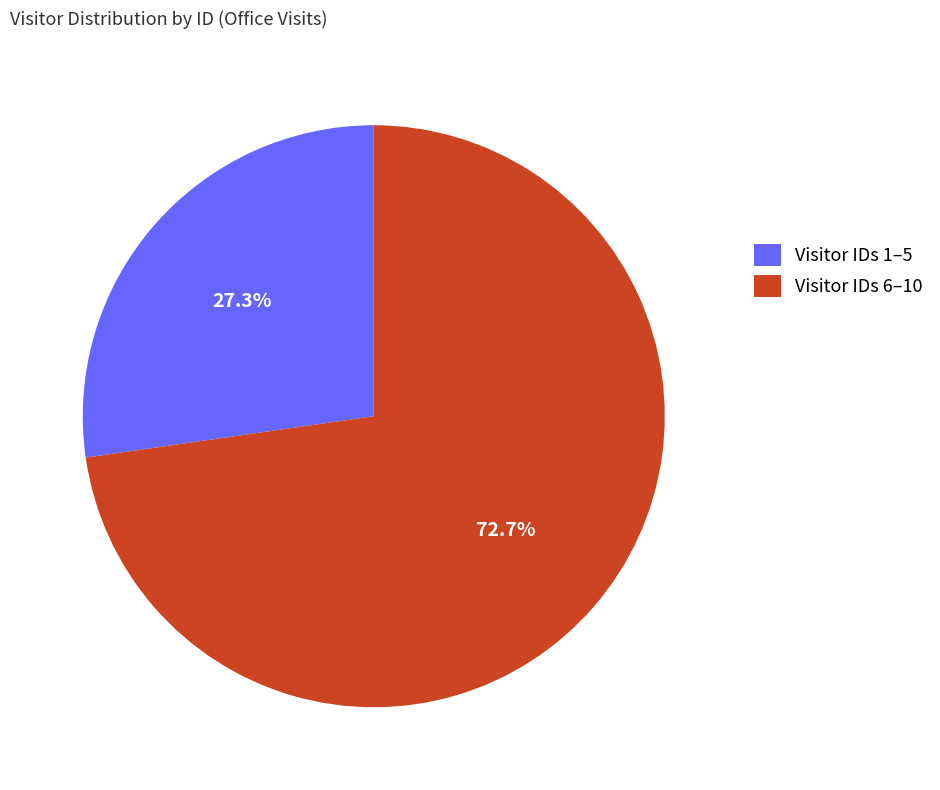

What is the ratio of the value at Visitor IDs 6–10 to the value at Visitor IDs 1–5?

2.7